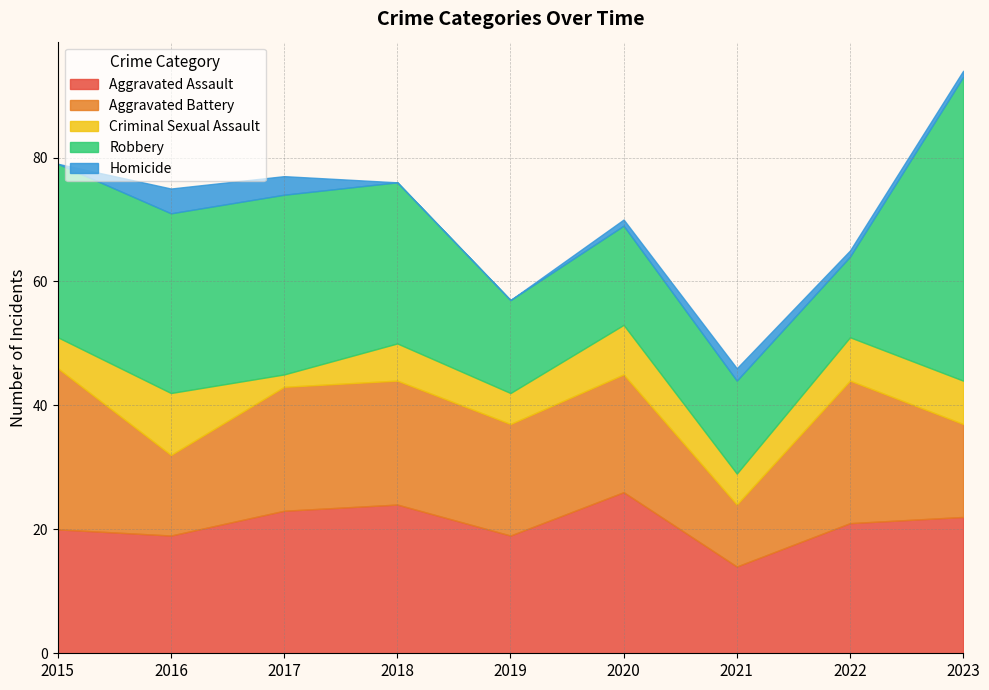

Reading right to left, list all the values displayed in this chart.

Aggravated Assault: 2023=22	2022=21	2021=14	2020=26	2019=19	2018=24	2017=23	2016=19	2015=20
Aggravated Battery: 2023=15	2022=23	2021=10	2020=19	2019=18	2018=20	2017=20	2016=13	2015=26
Criminal Sexual Assault: 2023=7	2022=7	2021=5	2020=8	2019=5	2018=6	2017=2	2016=10	2015=5
Robbery: 2023=49	2022=13	2021=15	2020=16	2019=15	2018=26	2017=29	2016=29	2015=28
Homicide: 2023=1	2022=1	2021=2	2020=1	2019=0	2018=0	2017=3	2016=4	2015=0